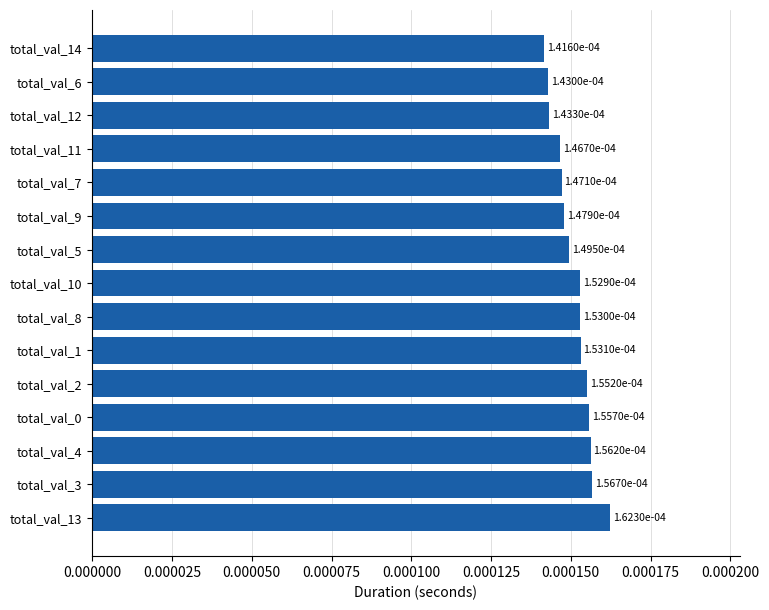

Which has a higher value, total_val_3 or total_val_11?

total_val_3